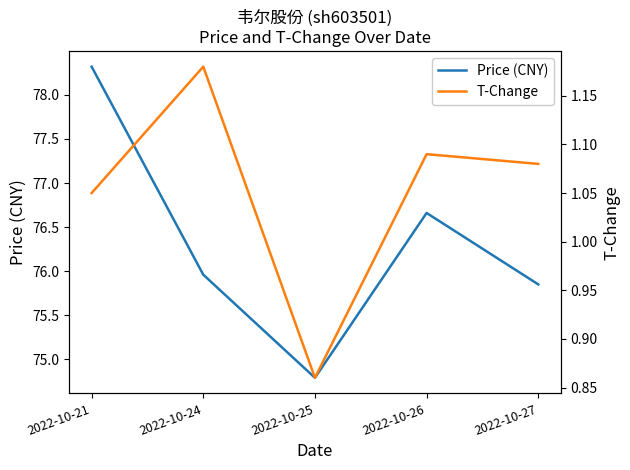

True or false: T-Change and Price (CNY) cross at least once.

False